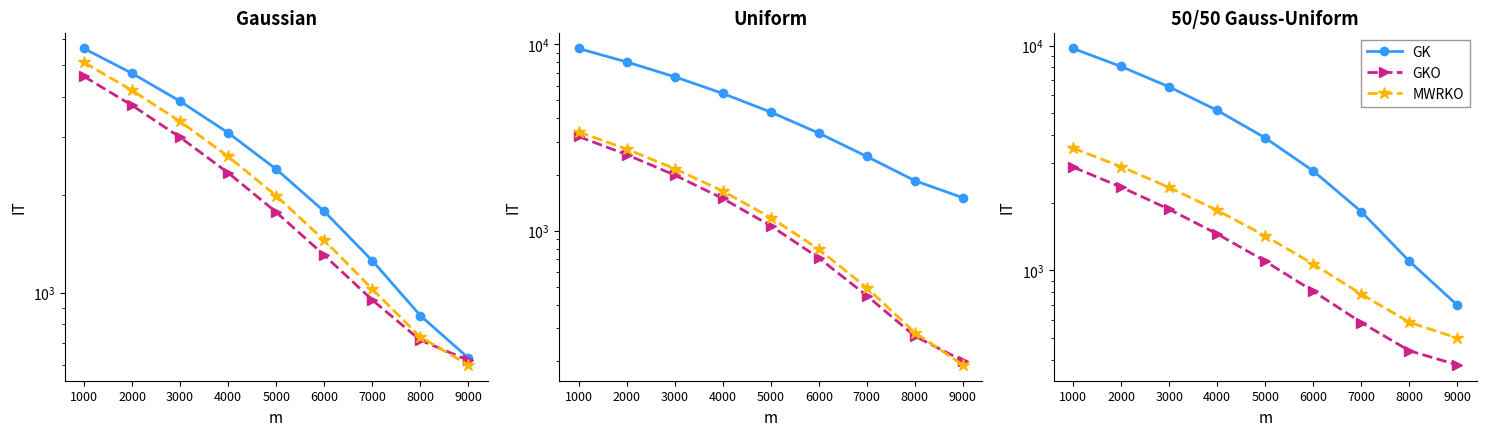

Between 5000 and 9000, which series saw the biggest shift?

GK